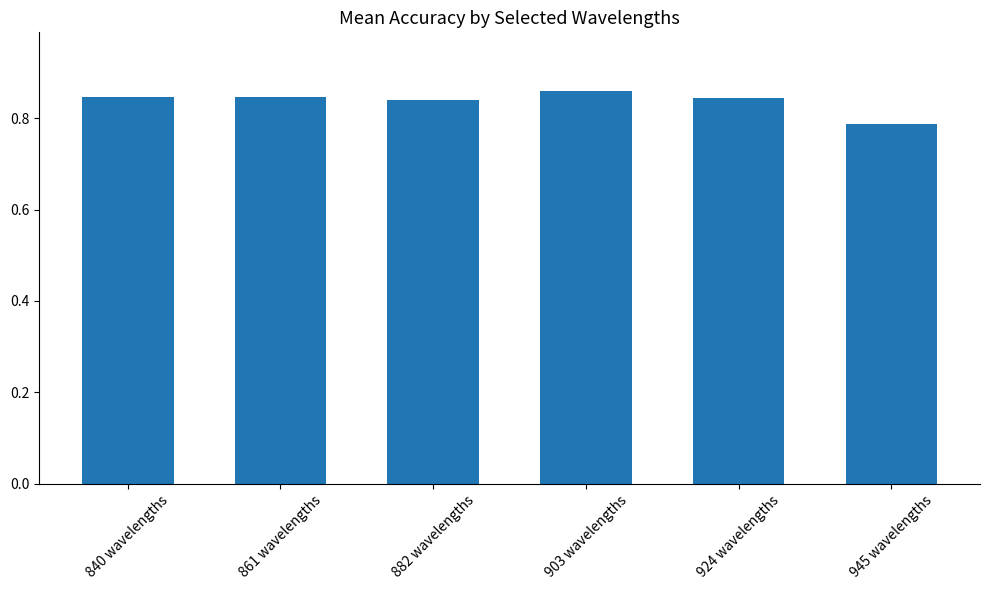

What is the label of the 2nd bar from the left?

861 wavelengths